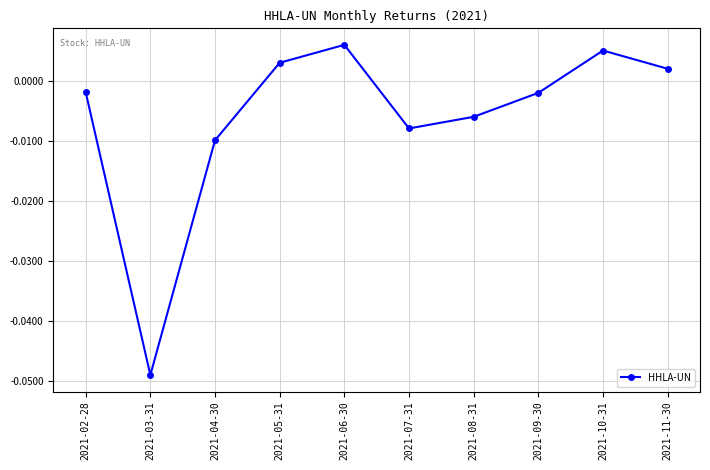

At which category does the data reach its first local valley?

2021-03-31